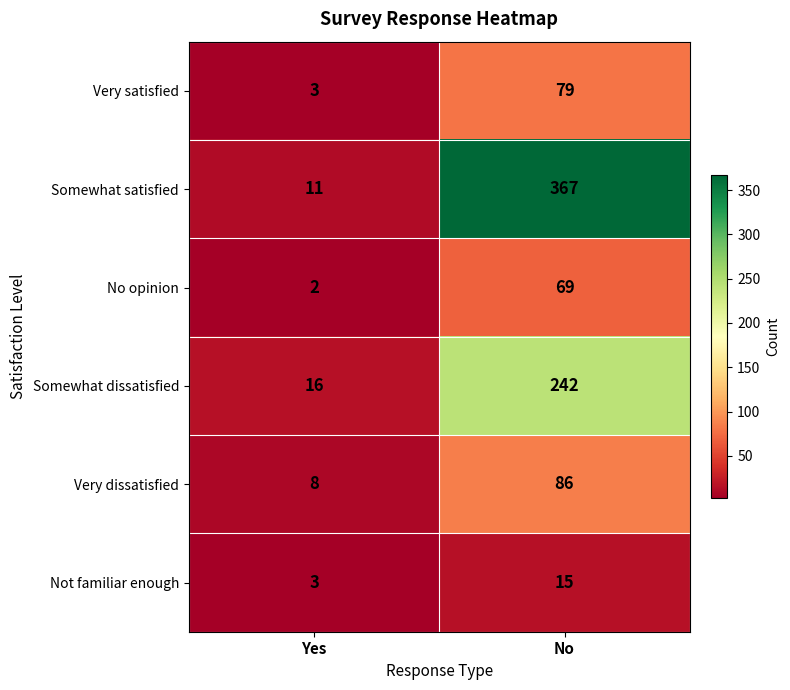

Which series has the largest range (max minus min)?

Somewhat satisfied